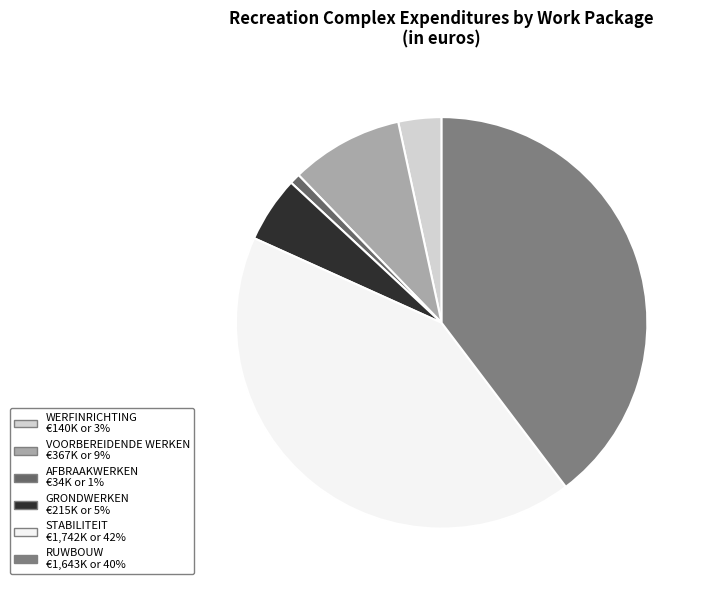

Is it true that GRONDWERKEN is 1% of the pie?

False